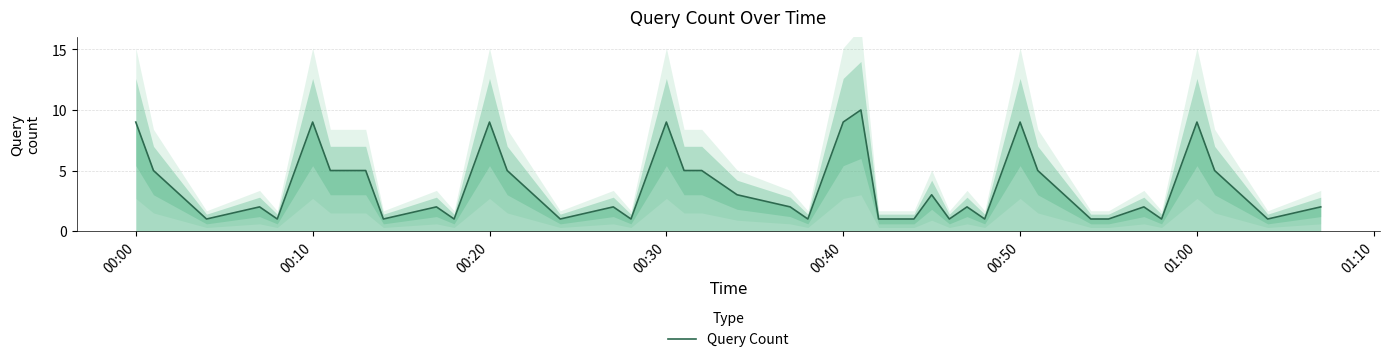

What is the highest value of the Query Count series?

10